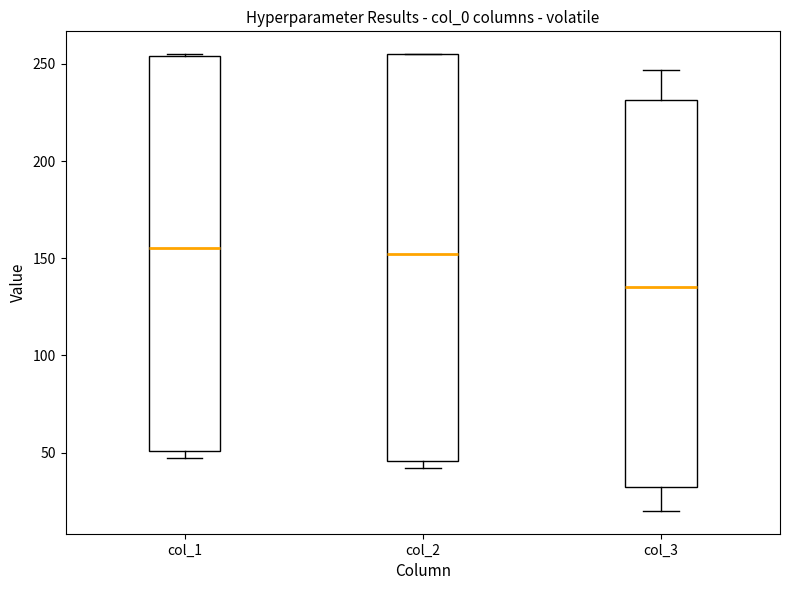

Where is the upper edge of the box for col_2 on the y-axis? The values are not printed on the chart, so give them approximately, as read against the axis.

255